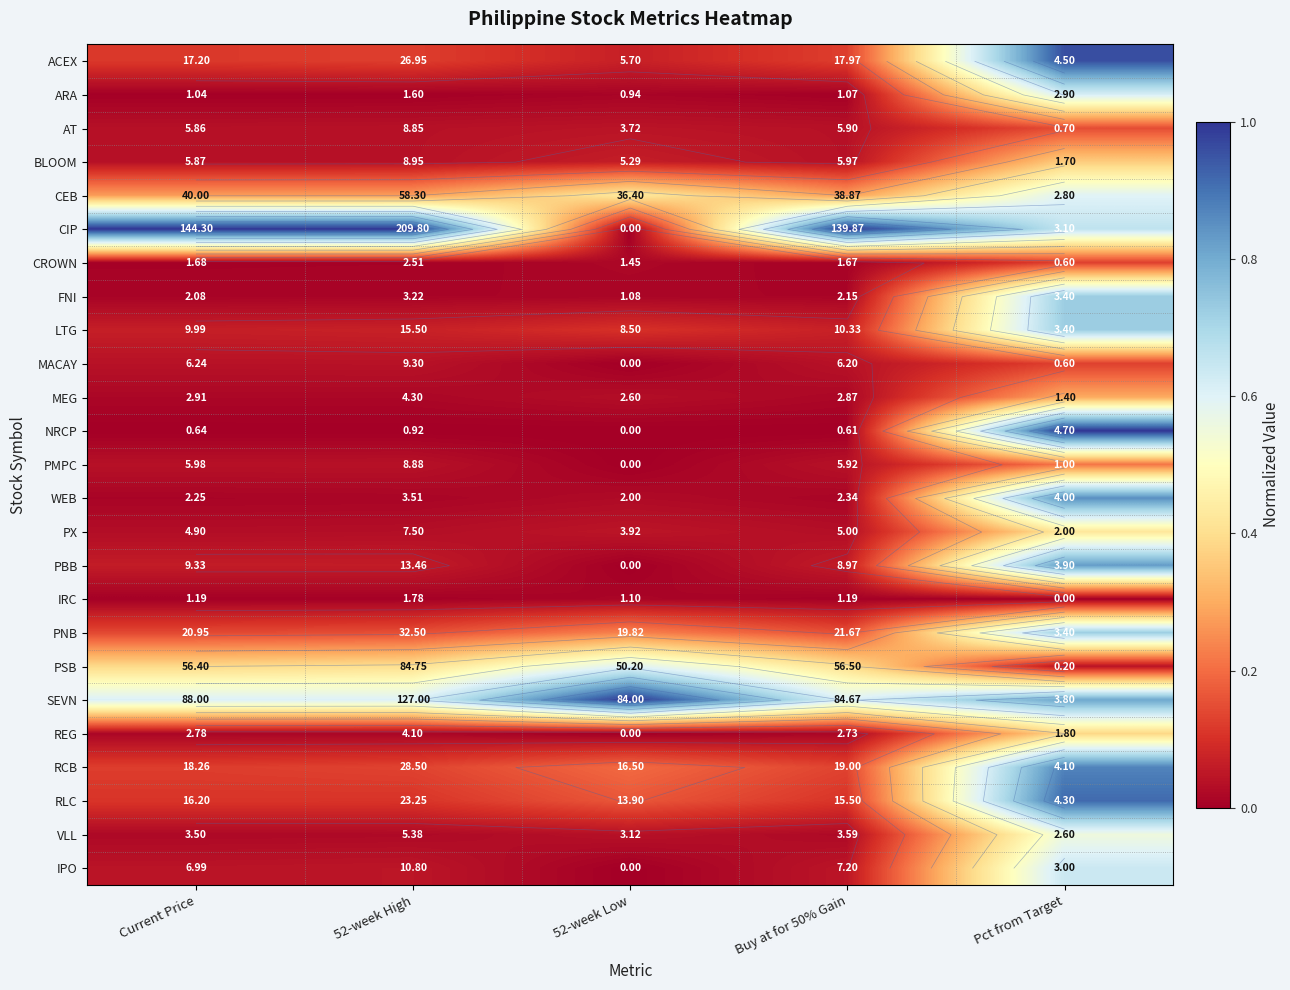

At how many categories does at least one series exceed 0?

5